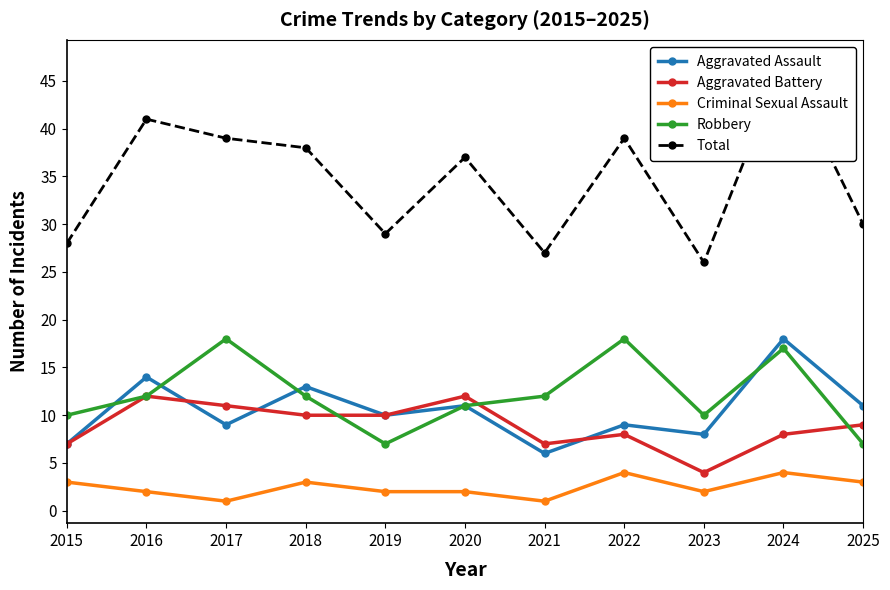

What is the average value of the Robbery series?

12